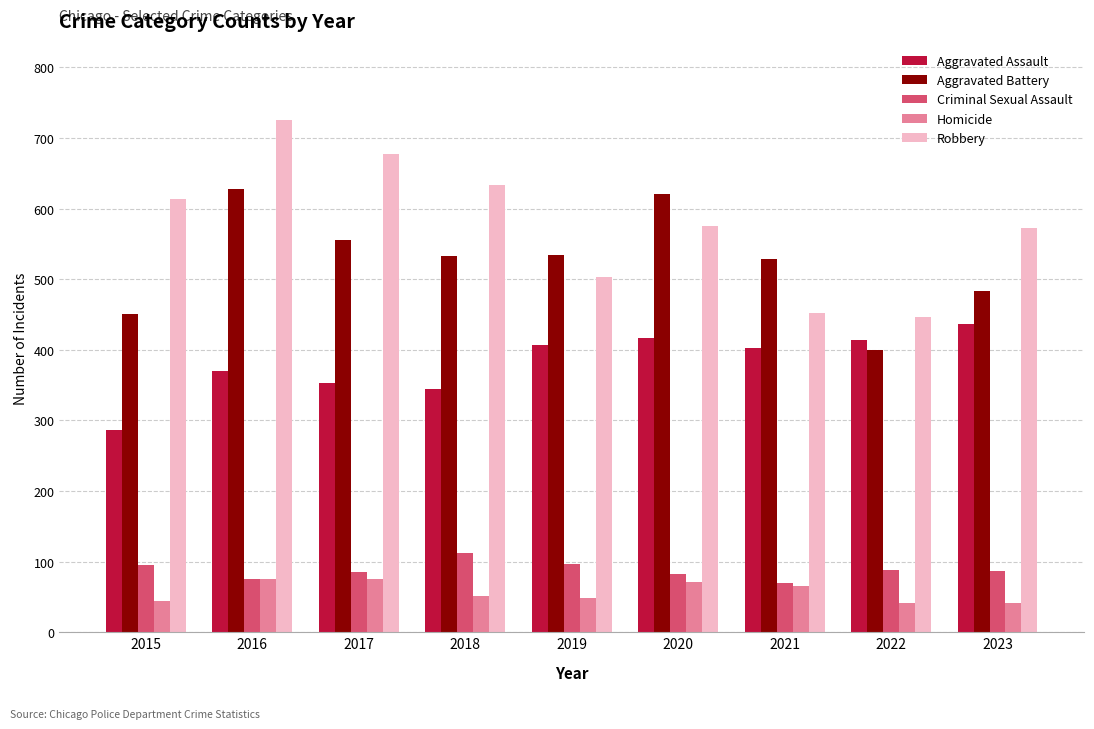

What is the value of the Robbery bar at the 4th from the left?

634